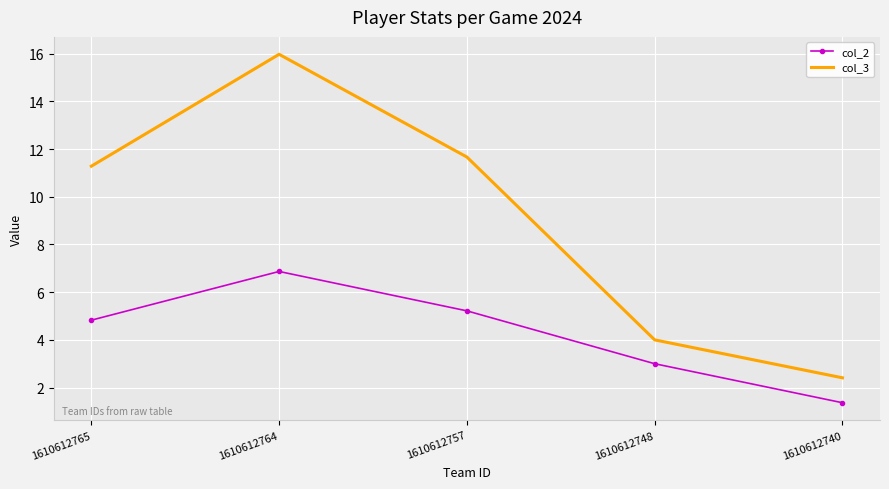

The col_2 series shows 5.2 at 1610612757. True or false?

True